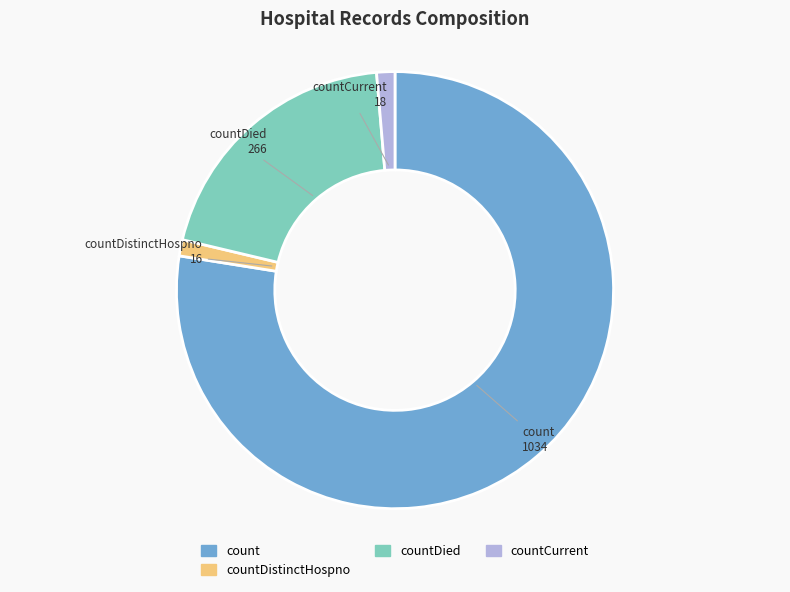

Between countDied and countCurrent, which is larger?

countDied